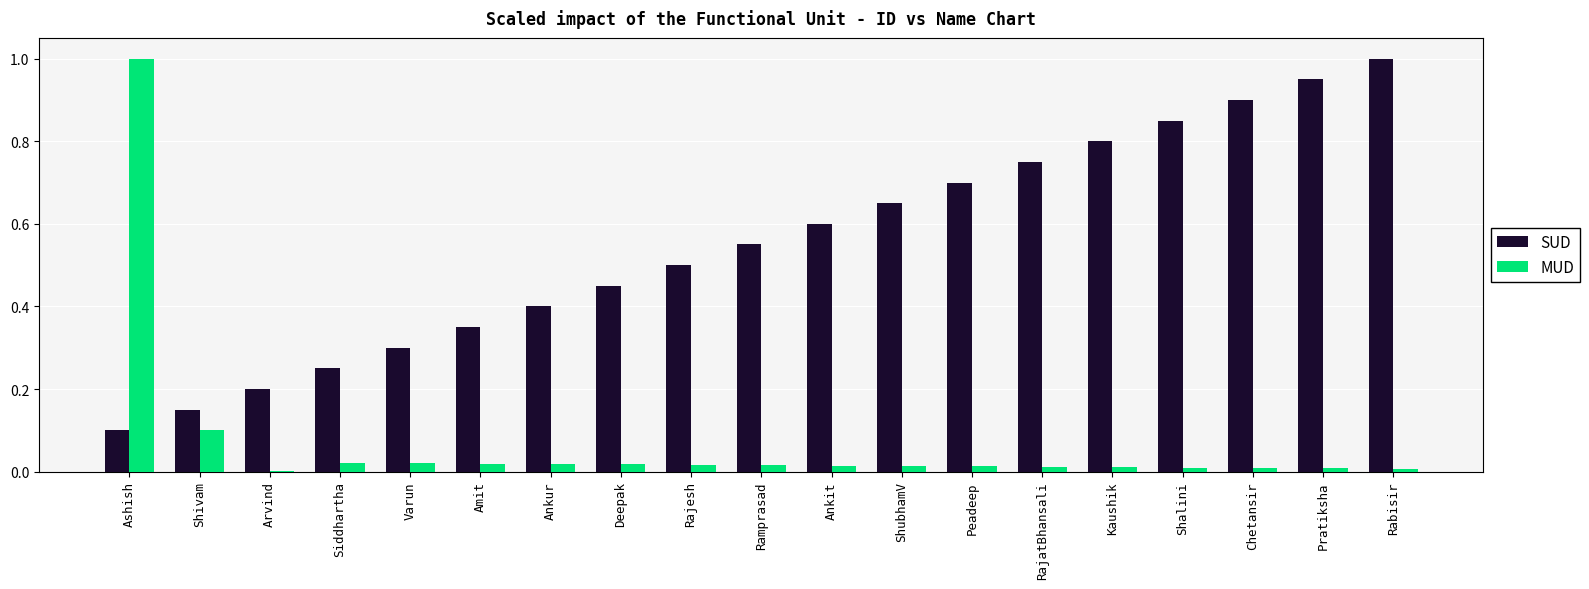

Between Arvind and Ankur, which series saw the biggest shift?

SUD